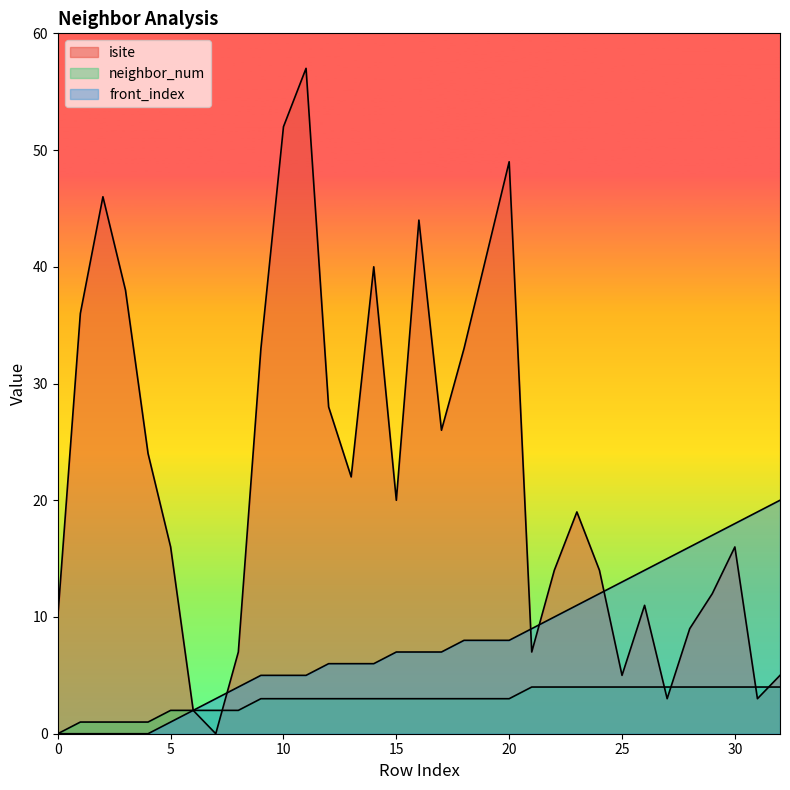

Between 1 and 3, which series saw the biggest shift?

isite